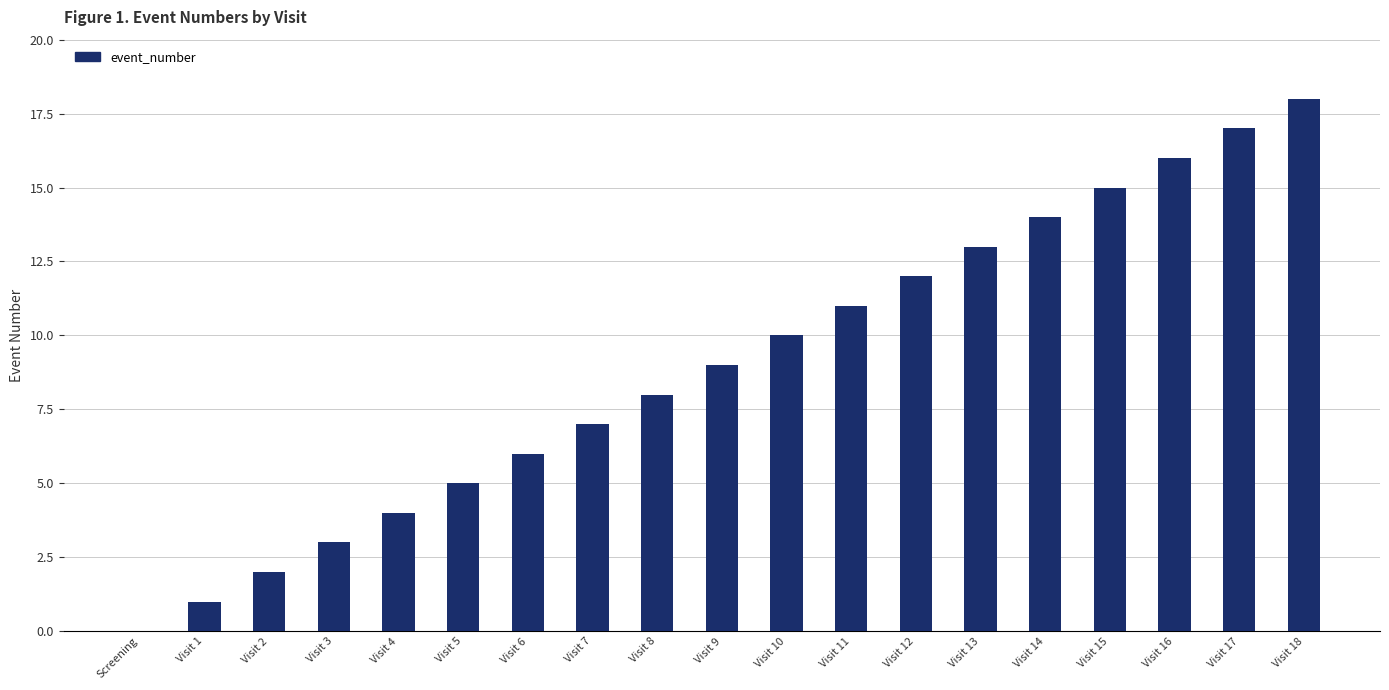

What is the sum of all values?

171